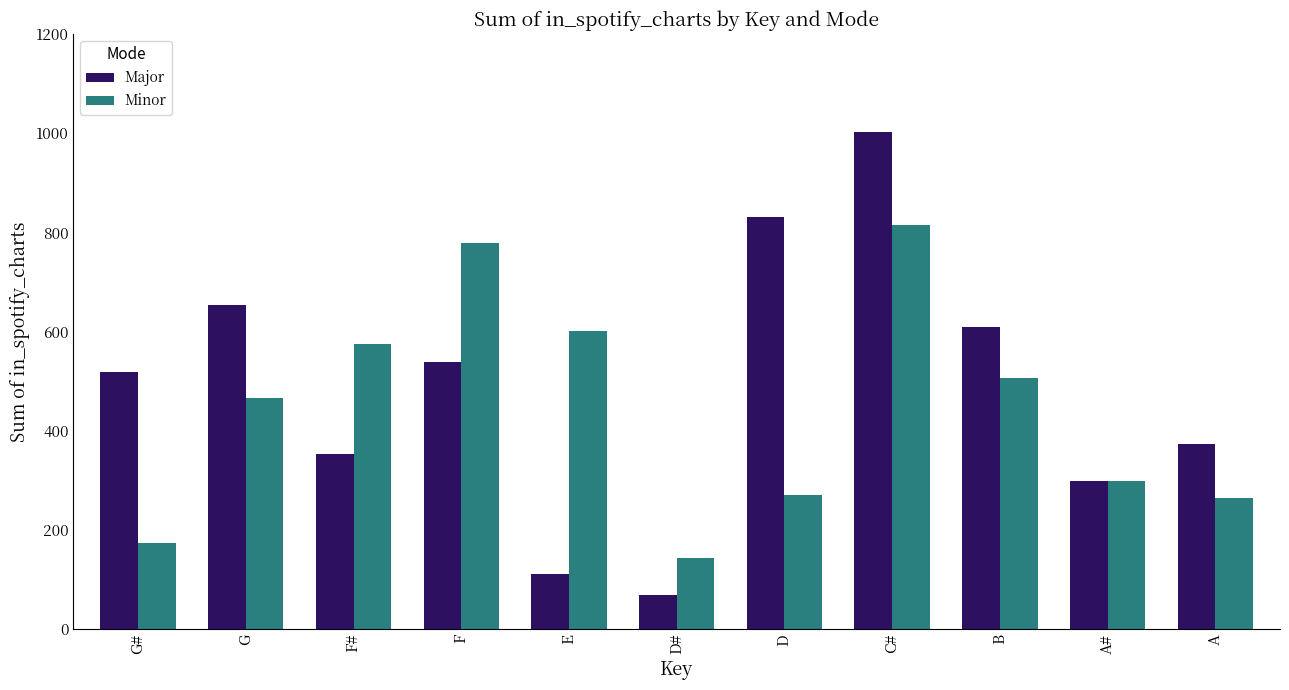

At which category is the sum across all series the highest?

C#